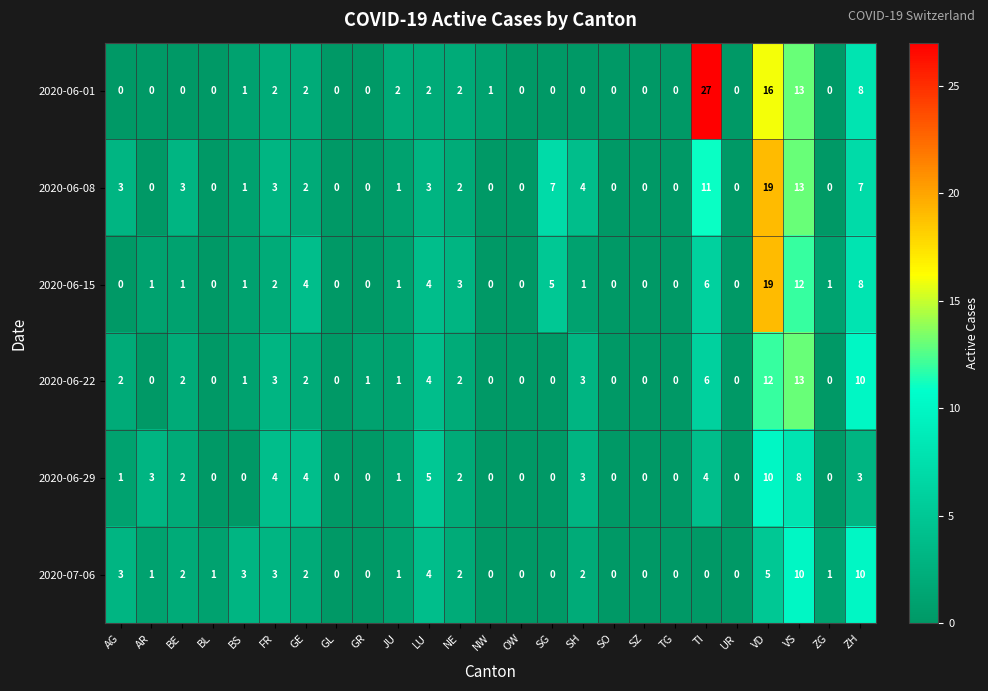

Which series has the largest range (max minus min)?

2020-06-01